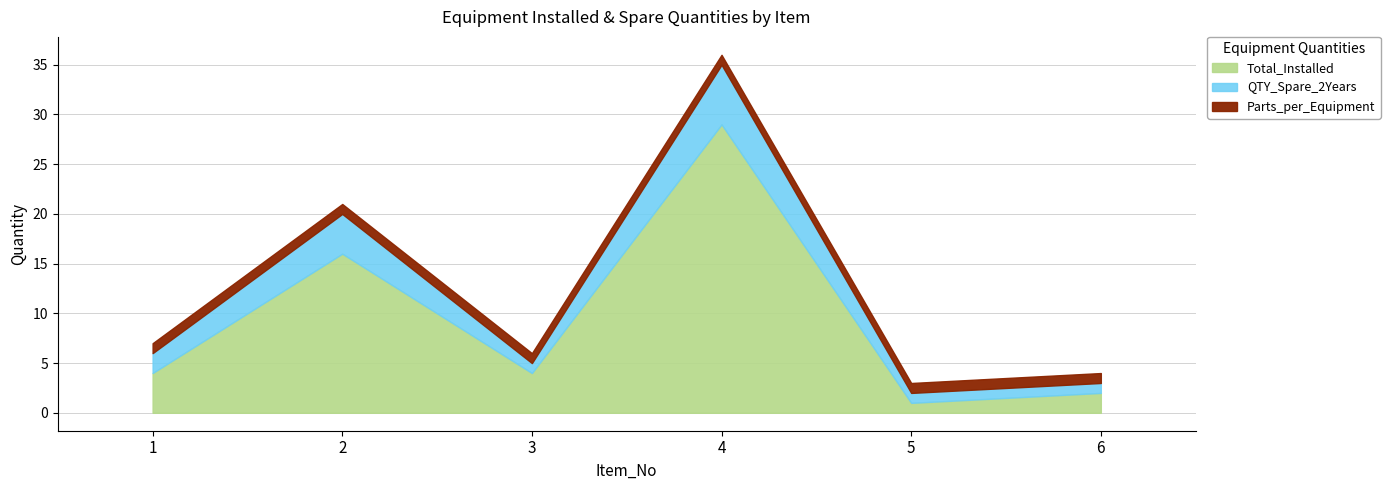

Is it true that QTY_BOM equals 3 at 6?

False